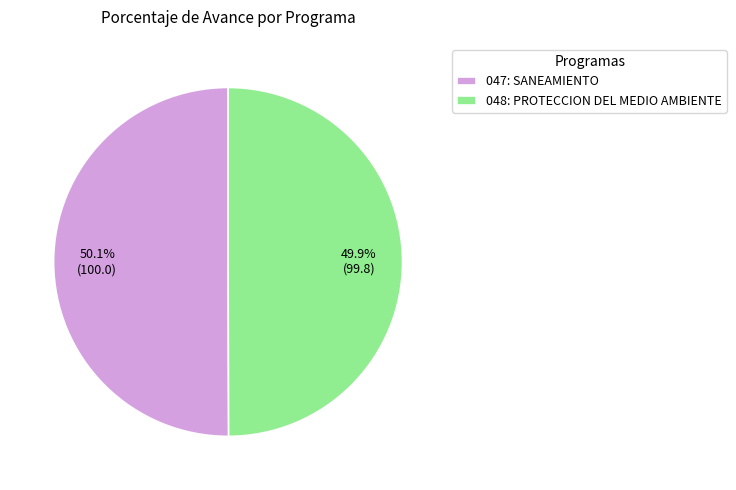

How many segments does this pie chart have?

2